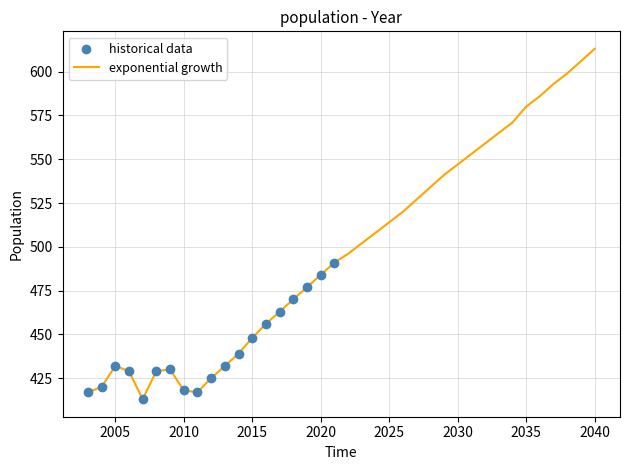

What is the greatest value displayed?

613